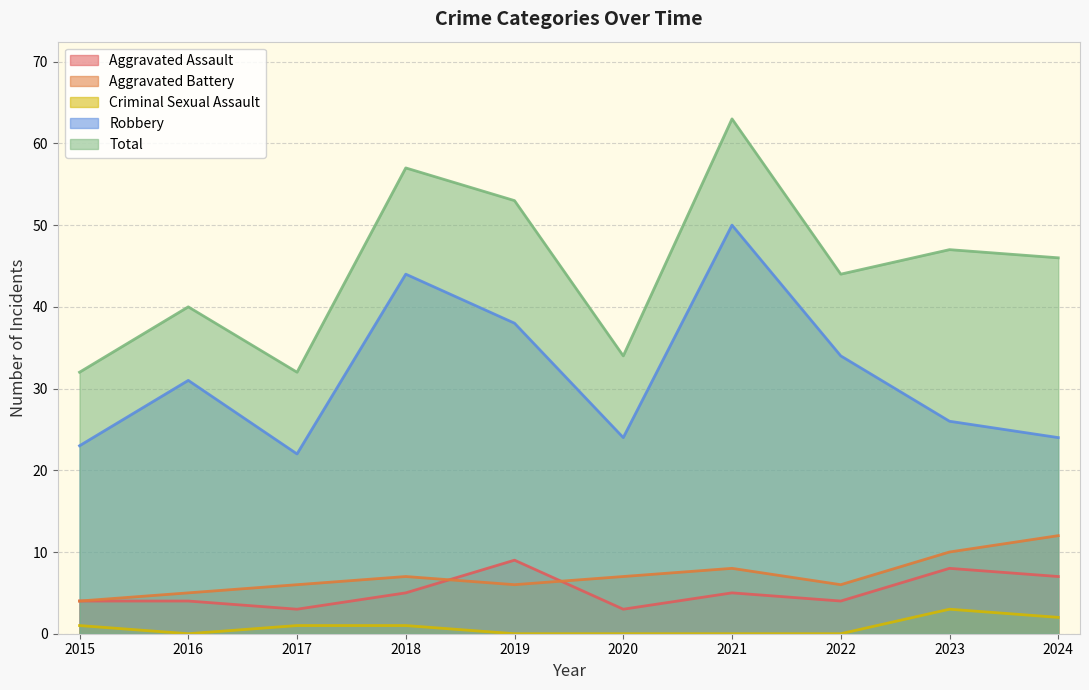

Does the chart display data point markers on the line(s)?

No